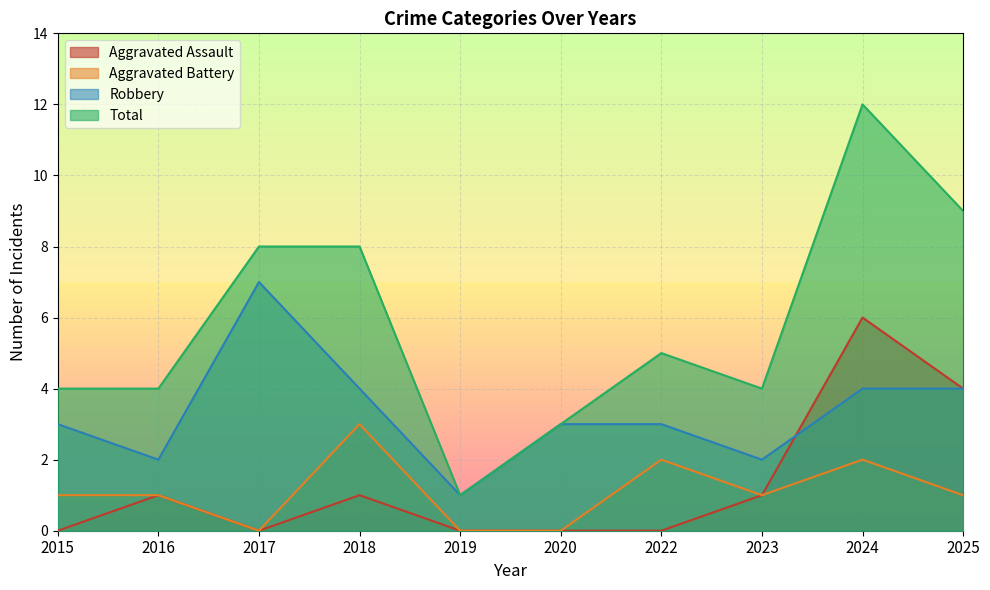

What is the sum of all Aggravated Battery values?

11